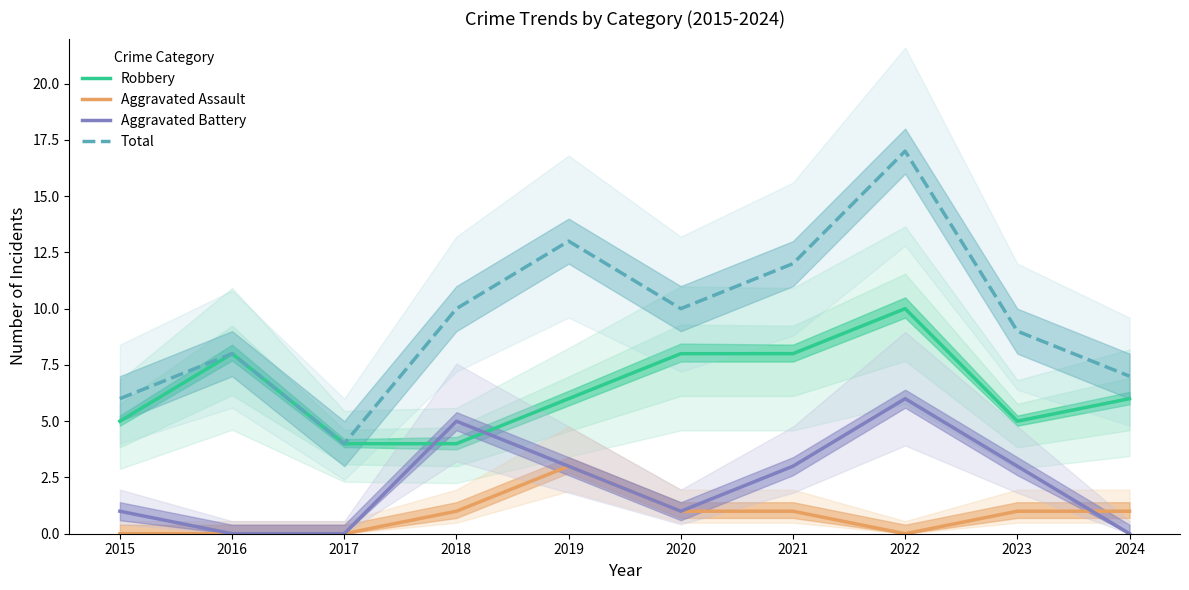

What is the average value of the Aggravated Assault series?

1